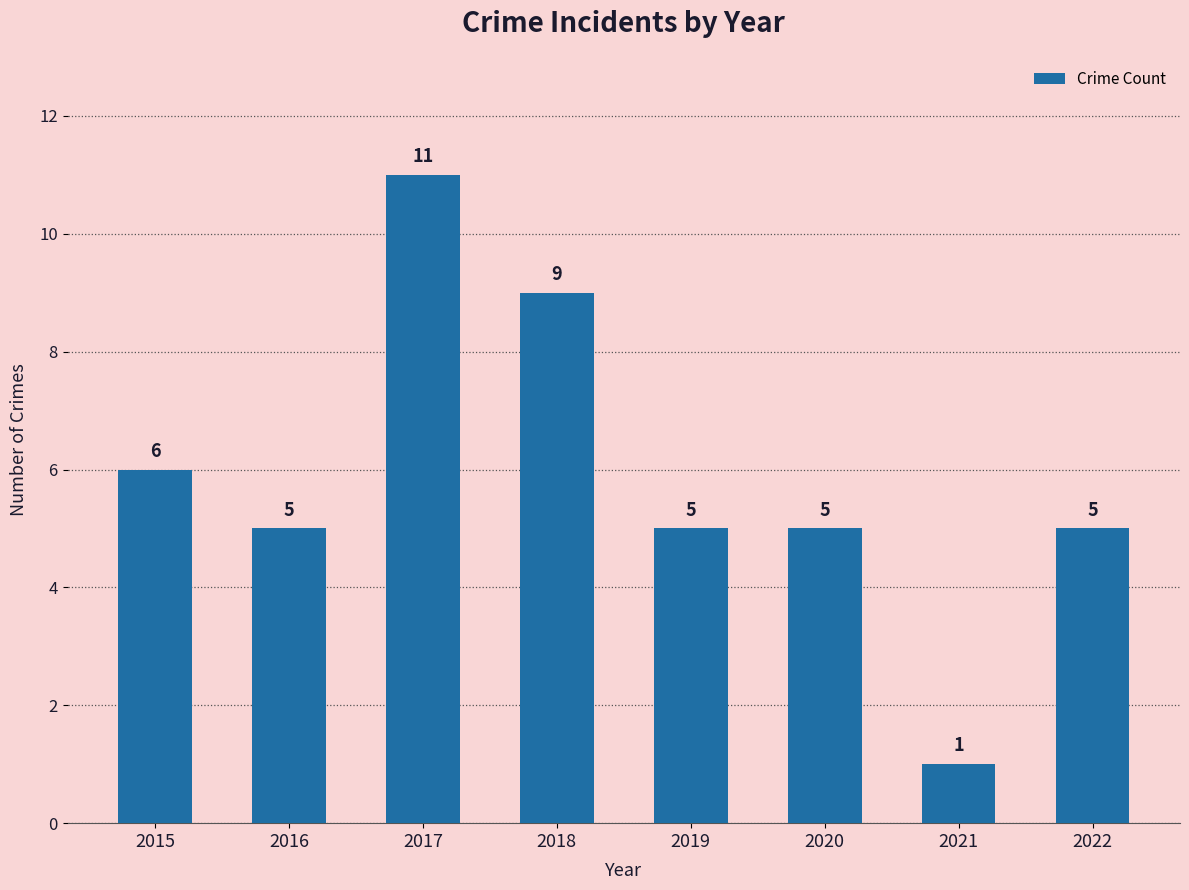

How many data points does each series have?

8